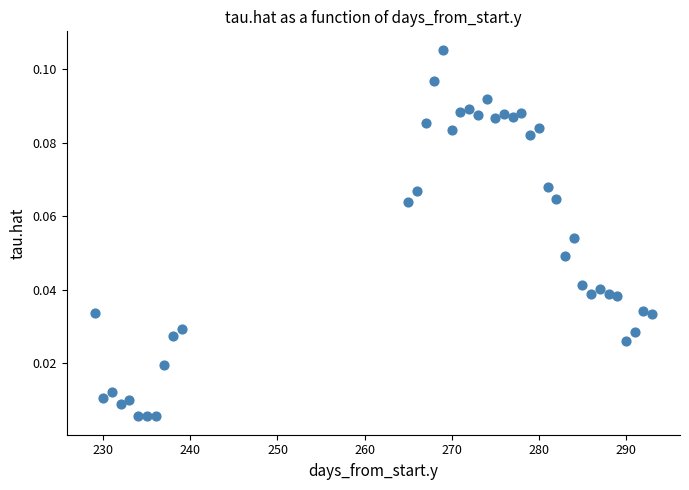

What is the range of X values (max minus min)?

64.0